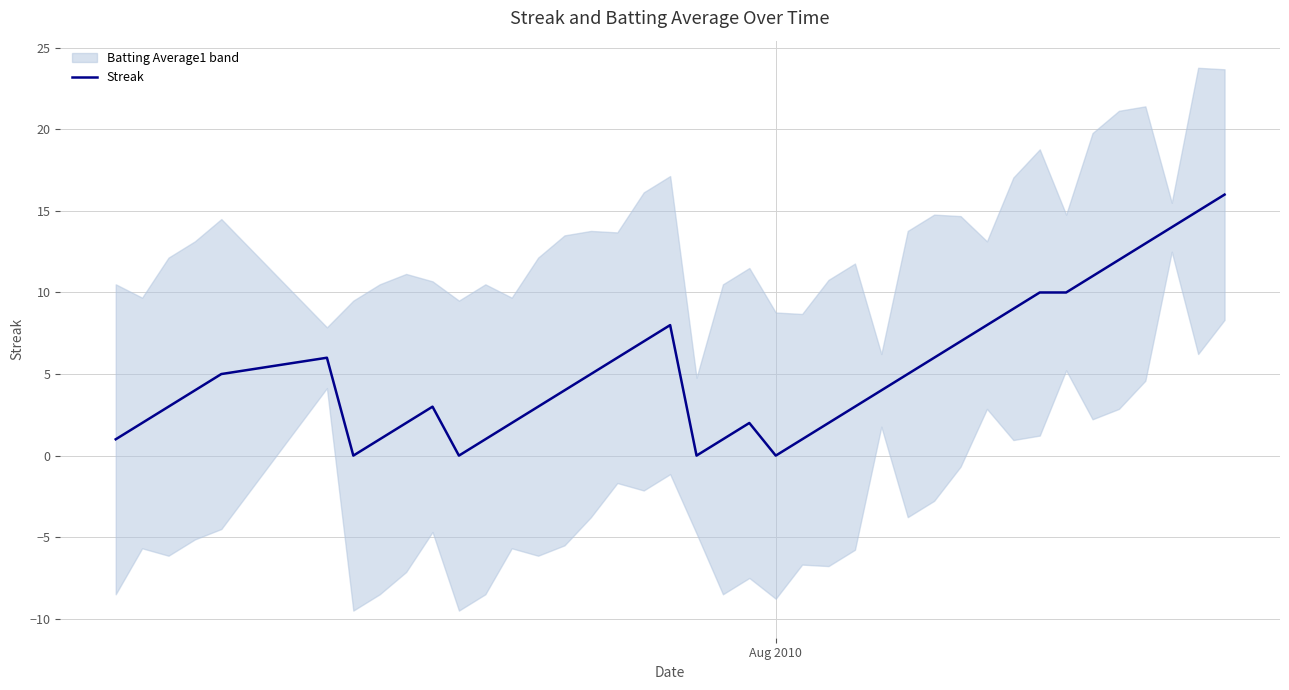

What is the sum of all values?

212